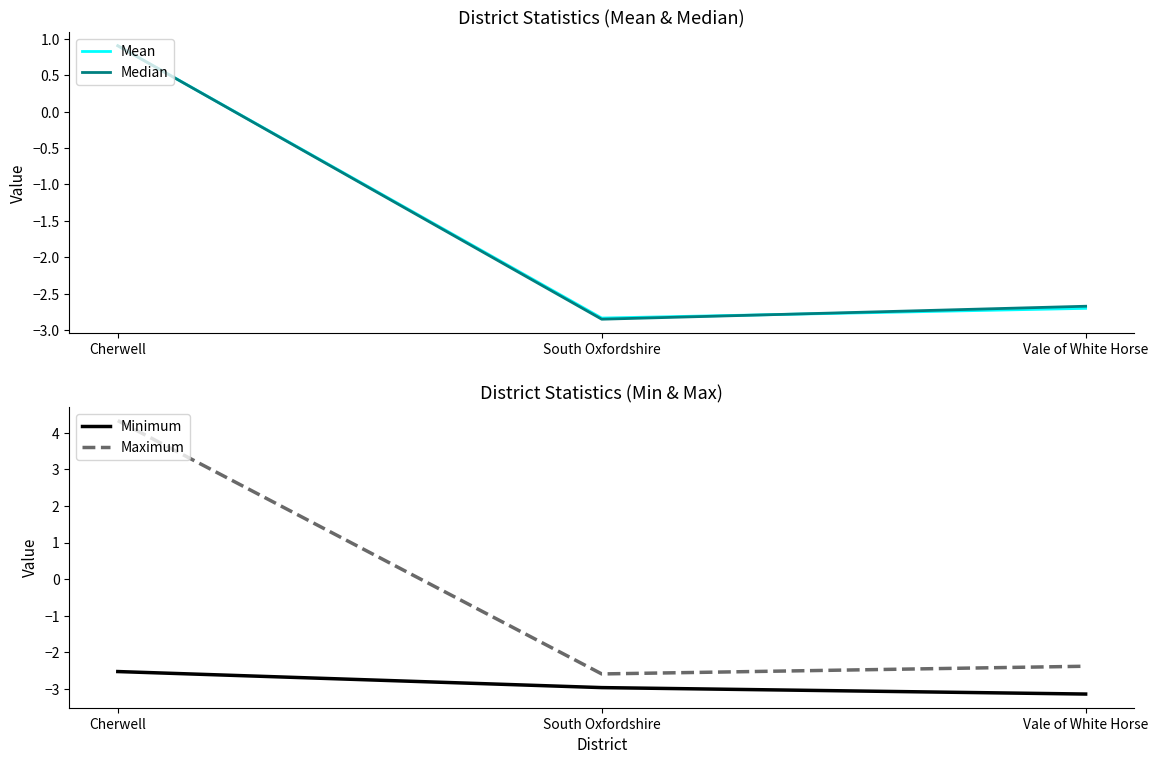

At how many categories does at least one series exceed -1?

1